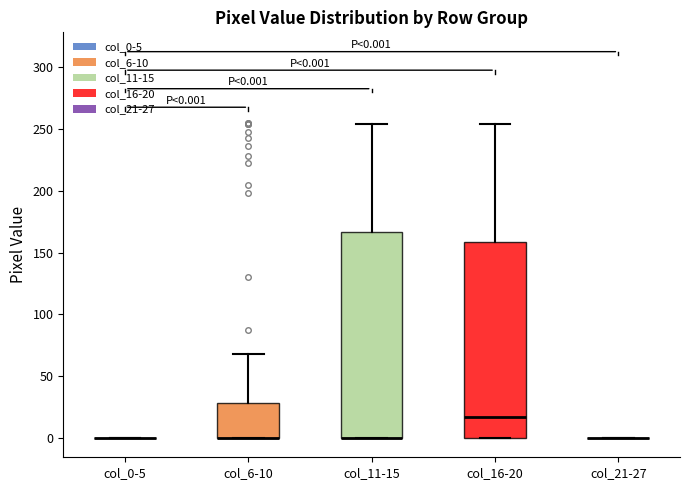

Comparing the boxes themselves (not the whiskers), which one is the tallest?

col_11-15